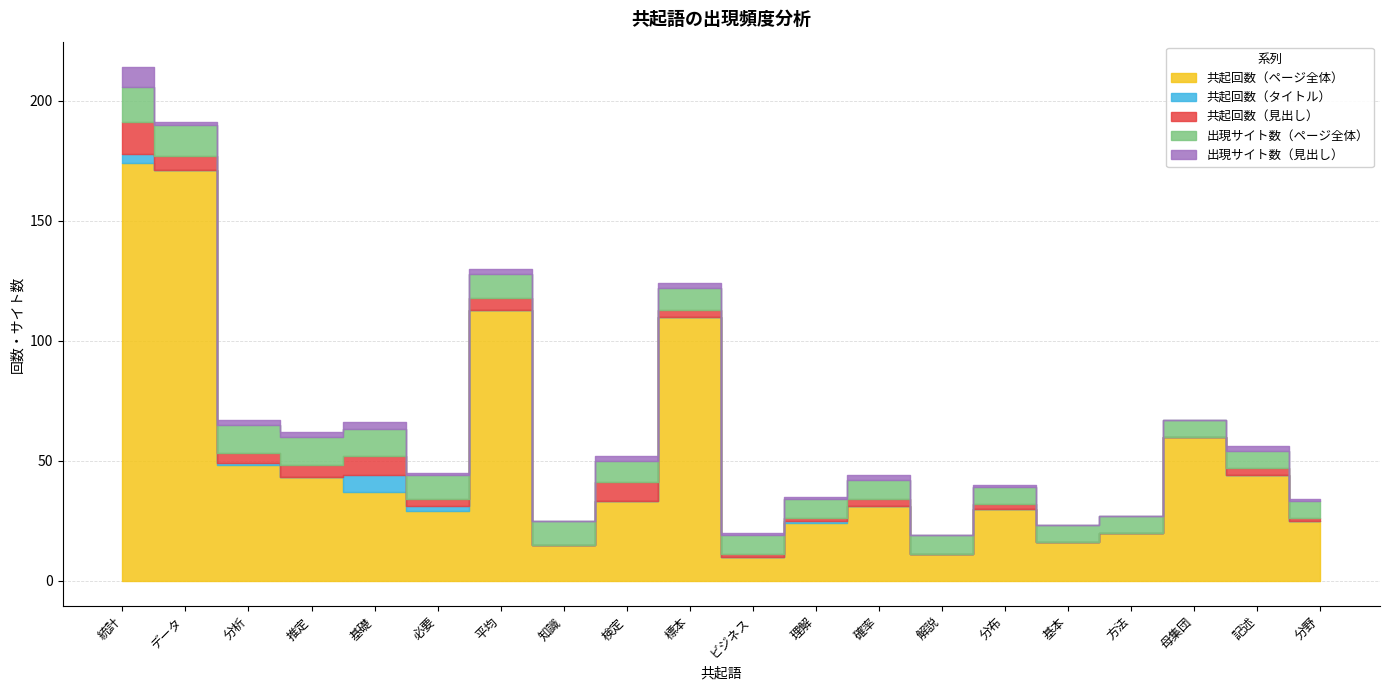

True or false: 出現サイト数（見出し） and 出現サイト数（ページ全体） intersect in this chart.

False